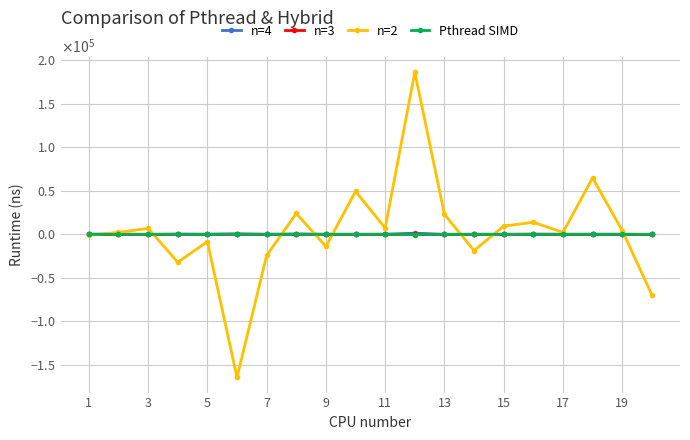

What are all the series names shown in the legend?

n=4, n=3, n=2, Pthread SIMD